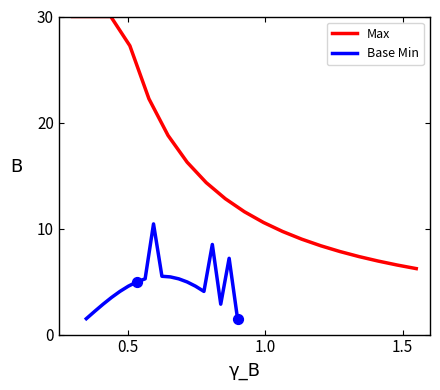

Which series reaches the minimum Y coordinate?

Base Min